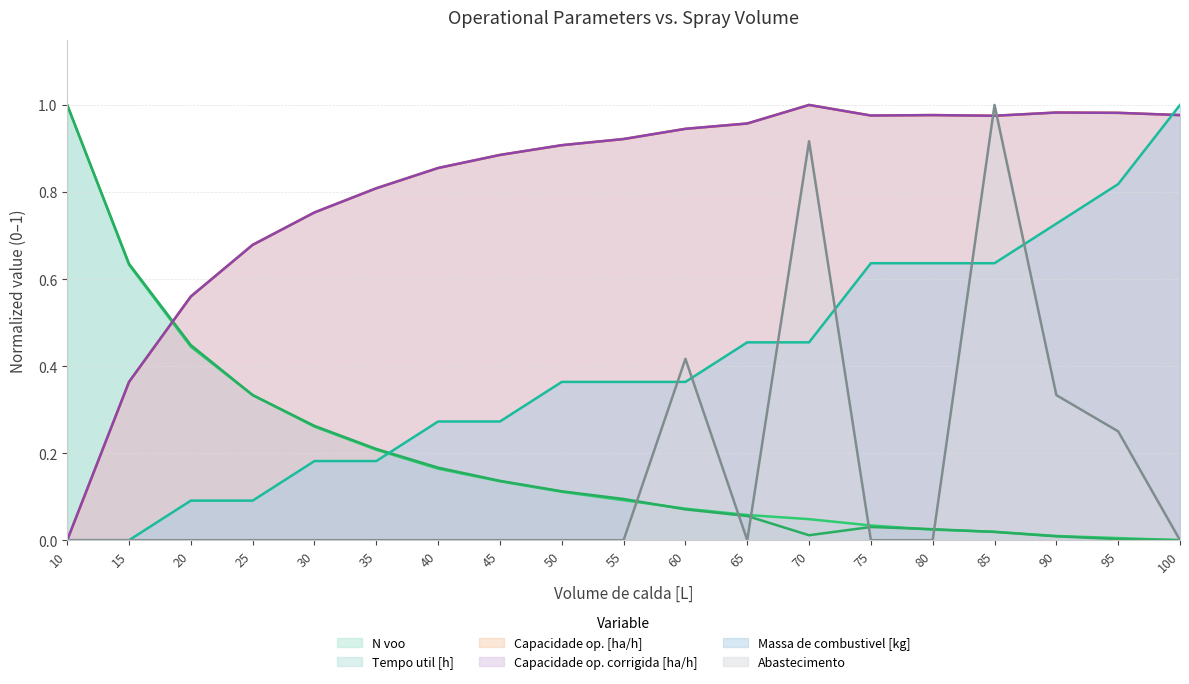

How many lines are shown in the chart?

6